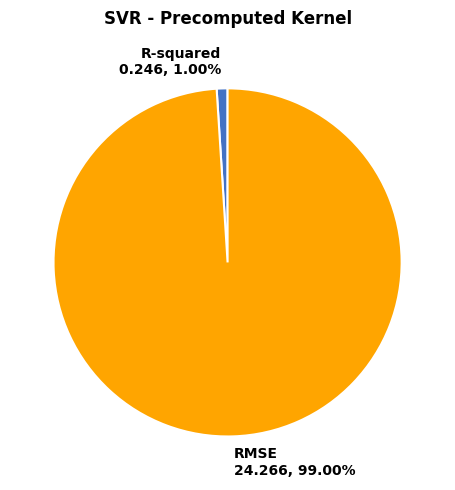

How many slices are in this pie chart?

2